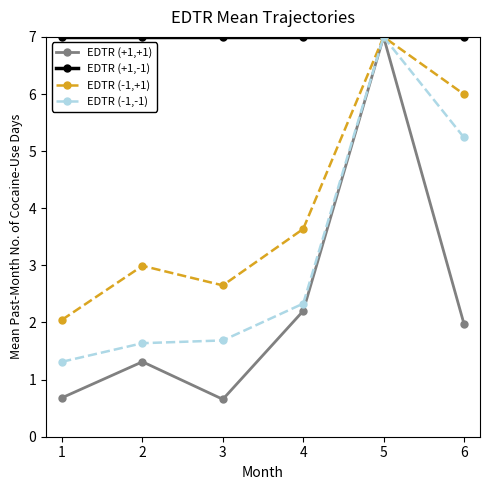

What is the smallest value displayed?

0.7